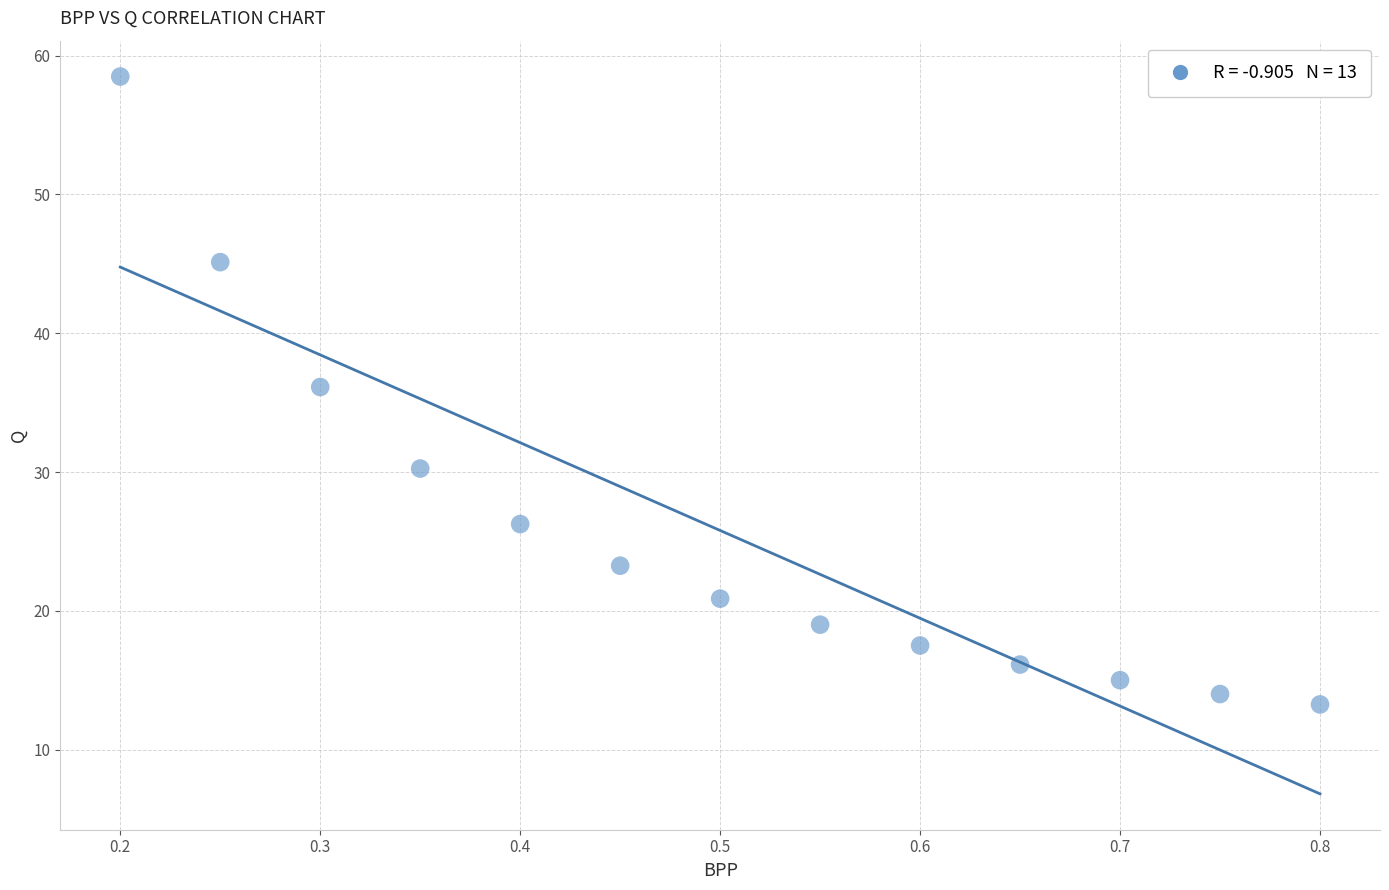

What is the range of X values (max minus min)?

0.6